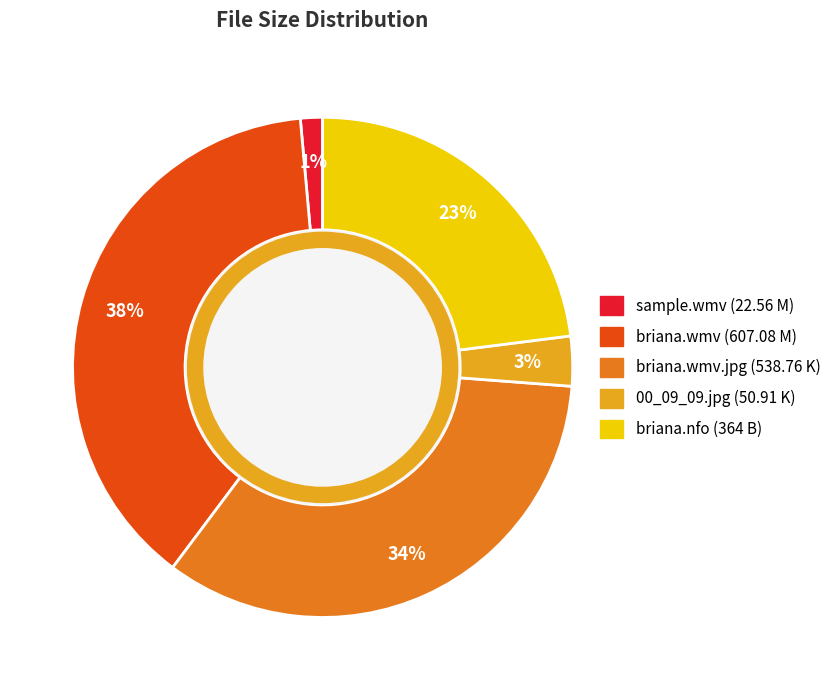

Which slice is the smallest?

Sample/sexo-reg-briana-110126-sample.wmv